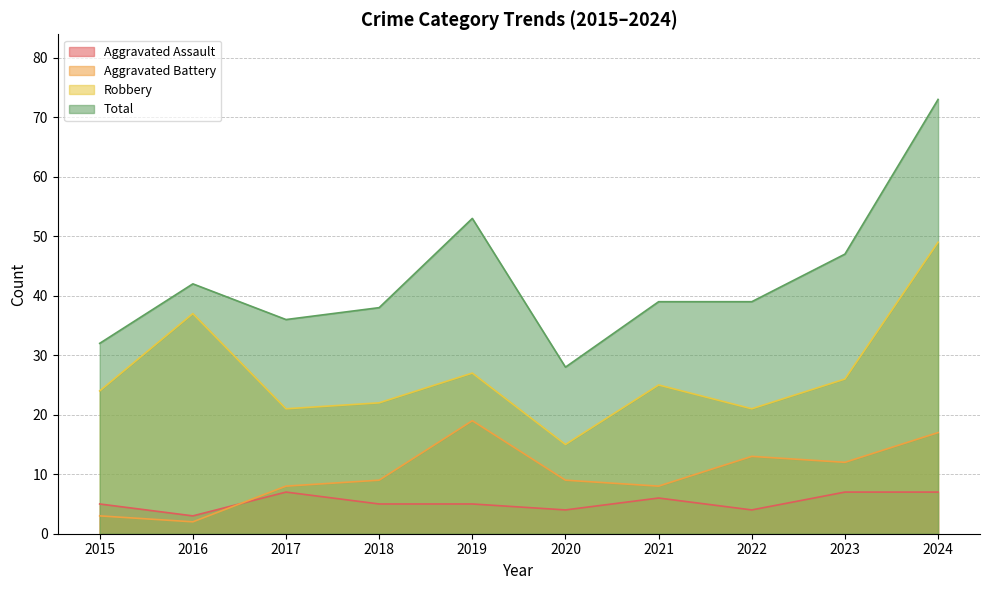

What is the difference between the highest and lowest values at 2022?

35